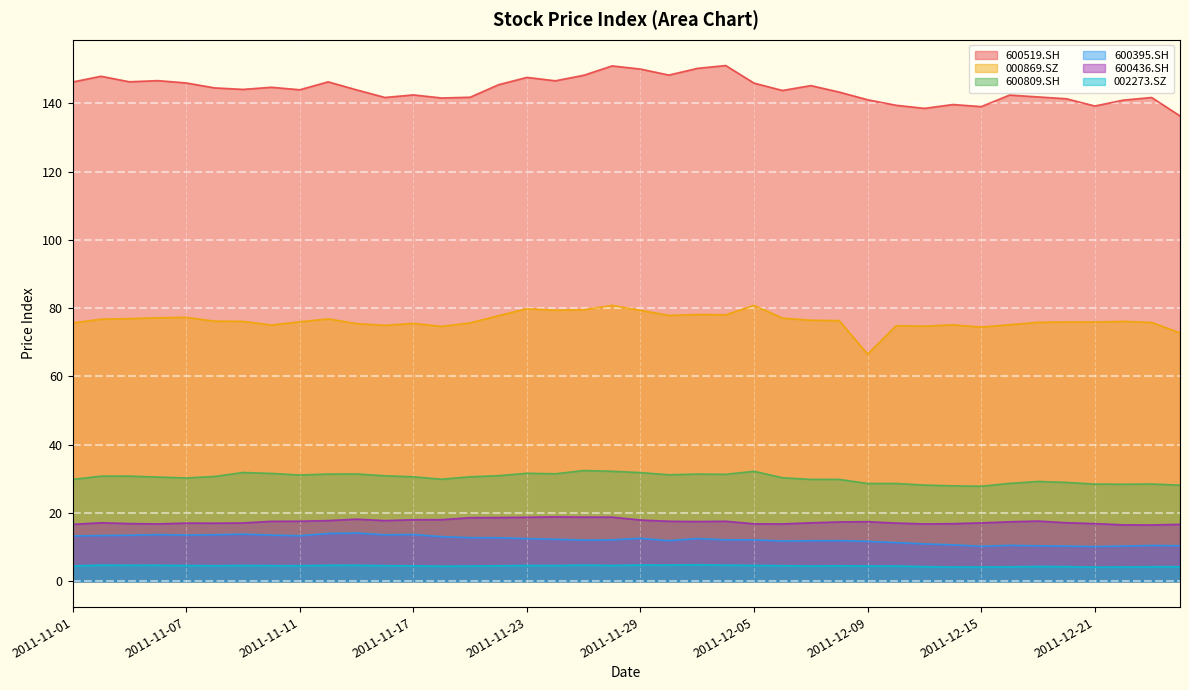

Reading right to left, extract all data points from this chart.

600519.SH: 2011-12-26=136.3	2011-12-23=141.7	2011-12-22=140.9	2011-12-21=139.2	2011-12-20=141.3	2011-12-19=141.9	2011-12-16=142.4	2011-12-15=139.0	2011-12-14=139.6	2011-12-13=138.5	2011-12-12=139.4	2011-12-09=141.0	2011-12-08=143.3	2011-12-07=145.2	2011-12-06=143.8	2011-12-05=145.9	2011-12-02=151.1	2011-12-01=150.2	2011-11-30=148.3	2011-11-29=150.0	2011-11-28=151.0	2011-11-25=148.2	2011-11-24=146.6	2011-11-23=147.6	2011-11-22=145.4	2011-11-21=141.8	2011-11-18=141.6	2011-11-17=142.5	2011-11-16=141.7	2011-11-15=143.9	2011-11-14=146.3	2011-11-11=144.0	2011-11-10=144.7	2011-11-09=144.1	2011-11-08=144.5	2011-11-07=146.0	2011-11-04=146.6	2011-11-03=146.3	2011-11-02=147.9	2011-11-01=146.2
000869.SZ: 2011-12-26=72.8	2011-12-23=75.8	2011-12-22=76.1	2011-12-21=75.9	2011-12-20=75.9	2011-12-19=75.9	2011-12-16=75.1	2011-12-15=74.5	2011-12-14=75.1	2011-12-13=74.7	2011-12-12=74.9	2011-12-09=66.5	2011-12-08=76.3	2011-12-07=76.5	2011-12-06=77.1	2011-12-05=80.8	2011-12-02=78.1	2011-12-01=78.2	2011-11-30=77.9	2011-11-29=79.4	2011-11-28=80.8	2011-11-25=79.5	2011-11-24=79.4	2011-11-23=79.8	2011-11-22=77.8	2011-11-21=75.7	2011-11-18=74.7	2011-11-17=75.5	2011-11-16=75.0	2011-11-15=75.5	2011-11-14=76.9	2011-11-11=76.0	2011-11-10=75.1	2011-11-09=76.1	2011-11-08=76.2	2011-11-07=77.3	2011-11-04=77.2	2011-11-03=76.9	2011-11-02=76.8	2011-11-01=75.6
600809.SH: 2011-12-26=28.2	2011-12-23=28.5	2011-12-22=28.4	2011-12-21=28.5	2011-12-20=29.0	2011-12-19=29.2	2011-12-16=28.7	2011-12-15=27.8	2011-12-14=28.0	2011-12-13=28.2	2011-12-12=28.7	2011-12-09=28.7	2011-12-08=29.9	2011-12-07=29.9	2011-12-06=30.3	2011-12-05=32.2	2011-12-02=31.3	2011-12-01=31.4	2011-11-30=31.2	2011-11-29=31.8	2011-11-28=32.2	2011-11-25=32.5	2011-11-24=31.5	2011-11-23=31.6	2011-11-22=30.9	2011-11-21=30.6	2011-11-18=29.9	2011-11-17=30.6	2011-11-16=30.9	2011-11-15=31.4	2011-11-14=31.4	2011-11-11=31.1	2011-11-10=31.6	2011-11-09=31.9	2011-11-08=30.7	2011-11-07=30.3	2011-11-04=30.5	2011-11-03=30.8	2011-11-02=30.8	2011-11-01=29.8
600395.SH: 2011-12-26=10.4	2011-12-23=10.5	2011-12-22=10.3	2011-12-21=10.2	2011-12-20=10.3	2011-12-19=10.4	2011-12-16=10.5	2011-12-15=10.2	2011-12-14=10.7	2011-12-13=11.0	2011-12-12=11.3	2011-12-09=11.7	2011-12-08=11.9	2011-12-07=11.9	2011-12-06=11.8	2011-12-05=12.1	2011-12-02=12.2	2011-12-01=12.5	2011-11-30=11.9	2011-11-29=12.6	2011-11-28=12.1	2011-11-25=12.1	2011-11-24=12.3	2011-11-23=12.5	2011-11-22=12.8	2011-11-21=12.8	2011-11-18=13.1	2011-11-17=13.7	2011-11-16=13.6	2011-11-15=14.1	2011-11-14=14.0	2011-11-11=13.3	2011-11-10=13.5	2011-11-09=13.8	2011-11-08=13.6	2011-11-07=13.5	2011-11-04=13.7	2011-11-03=13.5	2011-11-02=13.4	2011-11-01=13.3
600436.SH: 2011-12-26=16.7	2011-12-23=16.5	2011-12-22=16.5	2011-12-21=16.9	2011-12-20=17.2	2011-12-19=17.6	2011-12-16=17.4	2011-12-15=17.1	2011-12-14=16.9	2011-12-13=16.8	2011-12-12=17.1	2011-12-09=17.5	2011-12-08=17.4	2011-12-07=17.1	2011-12-06=16.8	2011-12-05=16.8	2011-12-02=17.6	2011-12-01=17.5	2011-11-30=17.6	2011-11-29=17.9	2011-11-28=18.8	2011-11-25=18.8	2011-11-24=18.9	2011-11-23=18.8	2011-11-22=18.7	2011-11-21=18.6	2011-11-18=18.1	2011-11-17=18.0	2011-11-16=17.8	2011-11-15=18.2	2011-11-14=17.8	2011-11-11=17.6	2011-11-10=17.6	2011-11-09=17.1	2011-11-08=17.0	2011-11-07=17.0	2011-11-04=16.8	2011-11-03=16.9	2011-11-02=17.1	2011-11-01=16.7
002273.SZ: 2011-12-26=4.3	2011-12-23=4.3	2011-12-22=4.2	2011-12-21=4.2	2011-12-20=4.3	2011-12-19=4.3	2011-12-16=4.2	2011-12-15=4.2	2011-12-14=4.2	2011-12-13=4.3	2011-12-12=4.5	2011-12-09=4.5	2011-12-08=4.5	2011-12-07=4.5	2011-12-06=4.6	2011-12-05=4.6	2011-12-02=4.7	2011-12-01=4.8	2011-11-30=4.8	2011-11-29=4.8	2011-11-28=4.6	2011-11-25=4.8	2011-11-24=4.6	2011-11-23=4.6	2011-11-22=4.6	2011-11-21=4.5	2011-11-18=4.4	2011-11-17=4.5	2011-11-16=4.6	2011-11-15=4.7	2011-11-14=4.7	2011-11-11=4.6	2011-11-10=4.6	2011-11-09=4.6	2011-11-08=4.6	2011-11-07=4.6	2011-11-04=4.7	2011-11-03=4.7	2011-11-02=4.7	2011-11-01=4.5